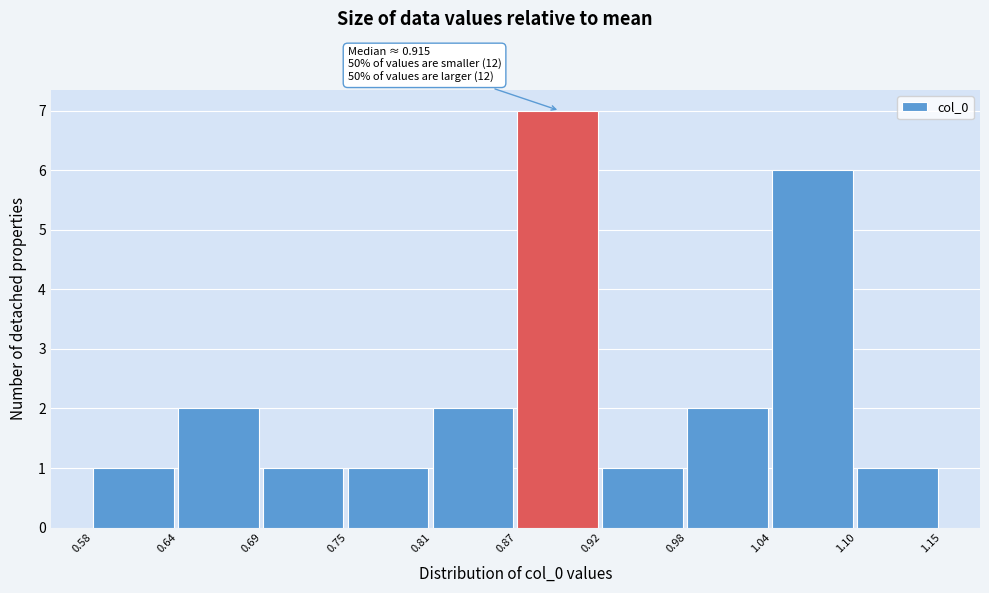

Over which range of the x-axis is the bar tallest?

0.87 to 0.92